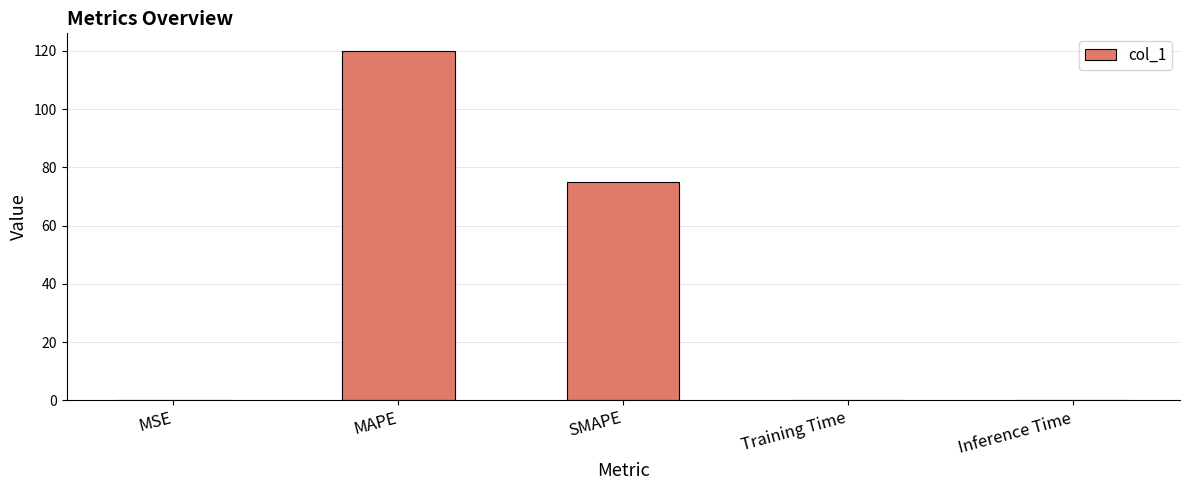

Between MAPE and Inference Time, which is larger?

MAPE